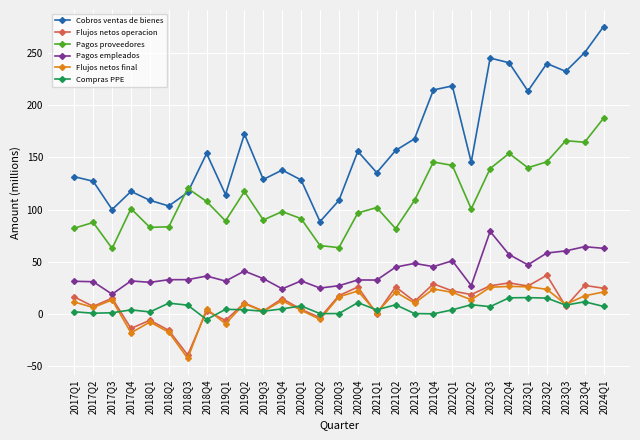

How many values in the Cobros ventas de bienes series are below 145?

14